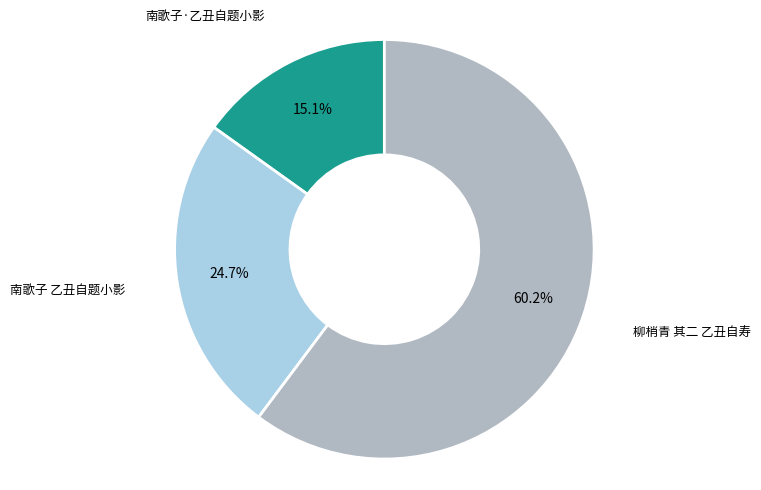

Does any single category account for the majority?

Yes